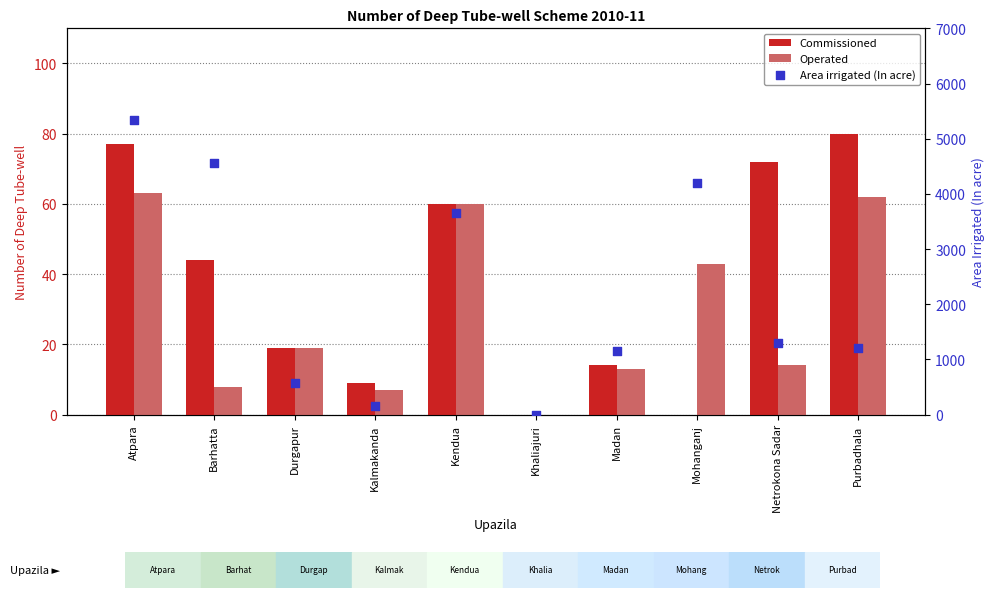

Which series reaches the minimum Y coordinate?

Commissioned